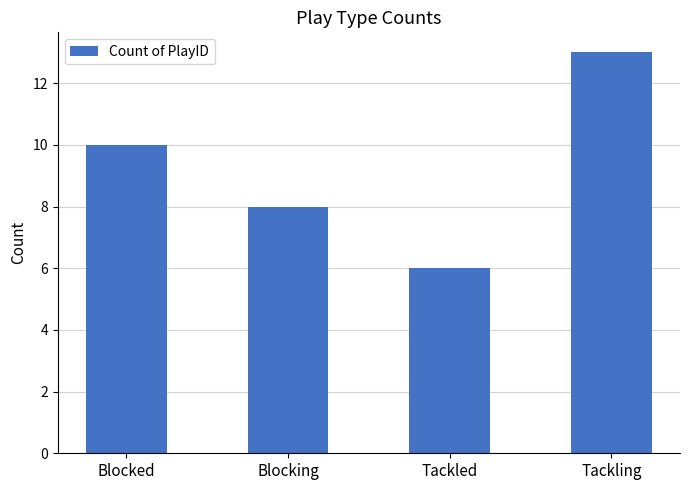

At which category does the chart reach its minimum across all series?

Tackled